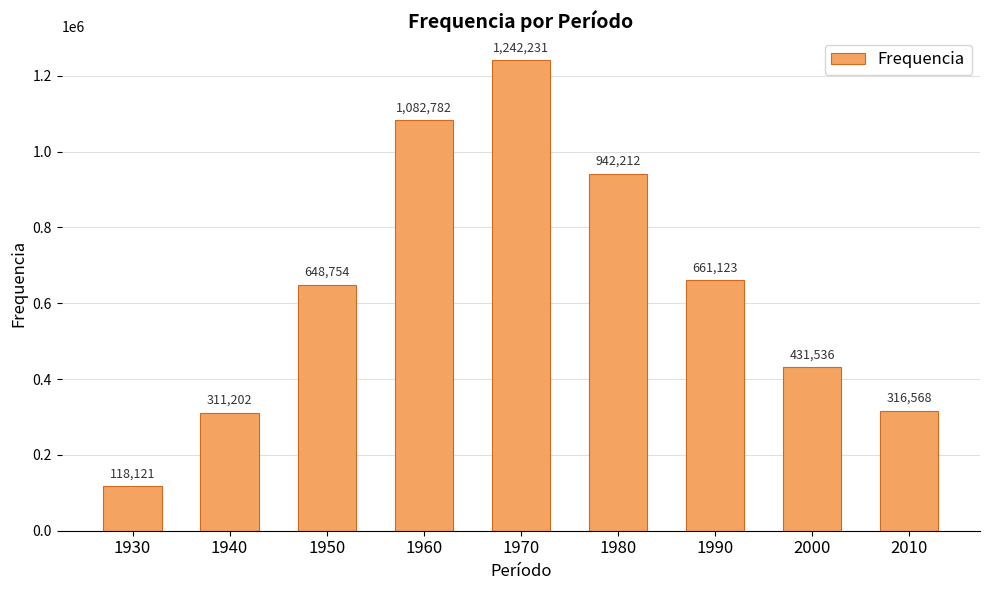

Count the number of categories in the chart.

9